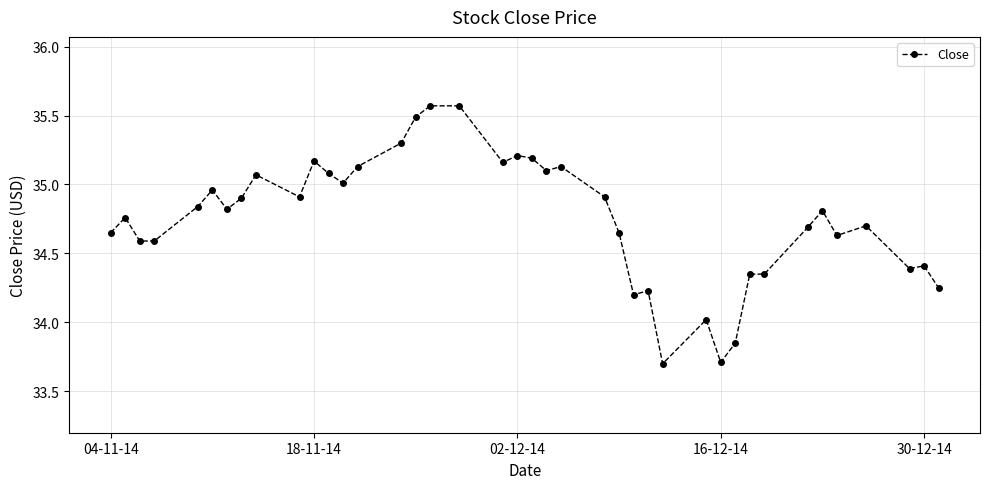

What is the value of the 34th point from the left?

34.7